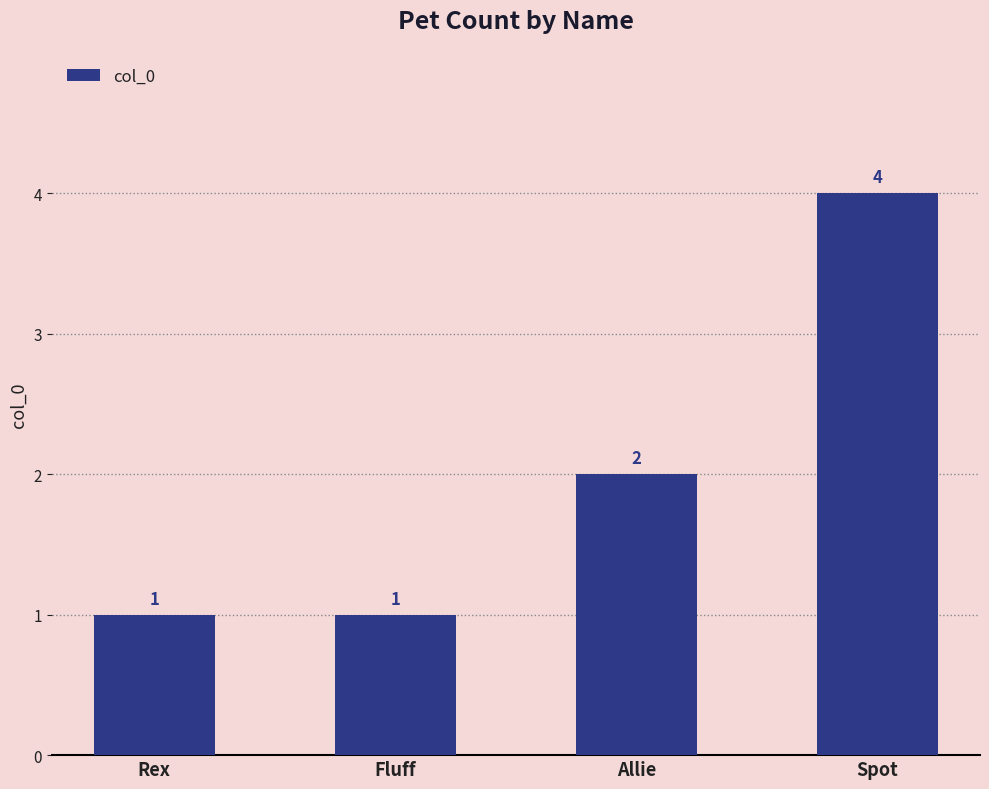

The value at Rex is 2. True or false?

False